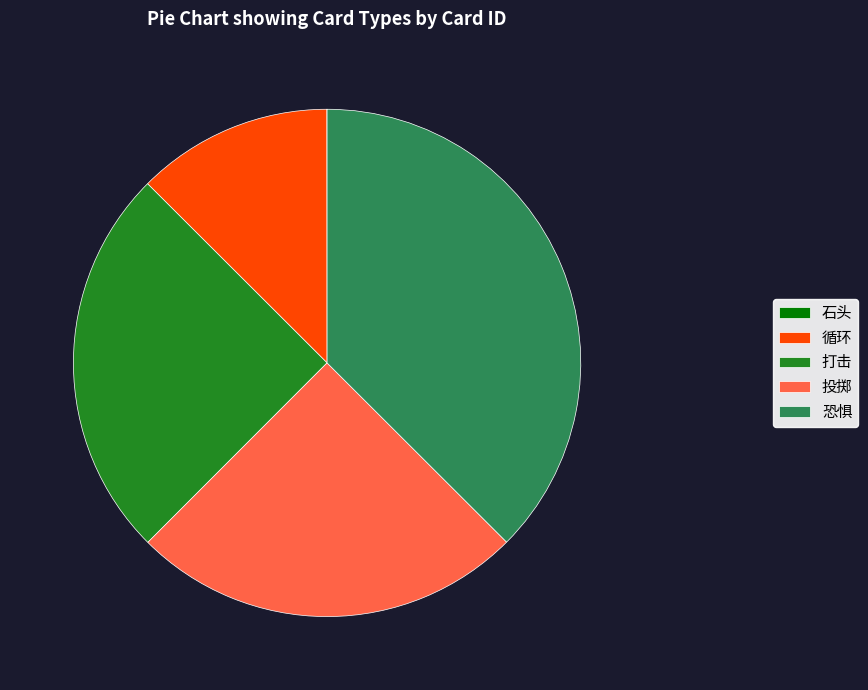

The 打击 slice represents 36% of the pie. True or false?

False